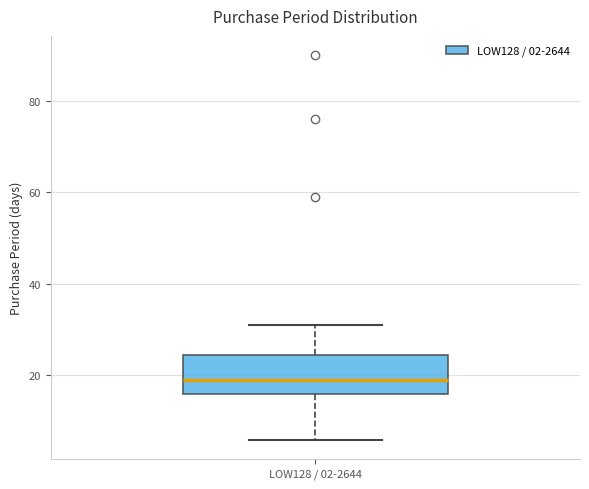

Read this box plot against the y-axis: the position of the median line, the range covered by the box, and the ends of both whiskers. The values are not printed on the chart, so give them approximately, as read against the axis.

median 20, box 16 to 24, whiskers 6 to 32